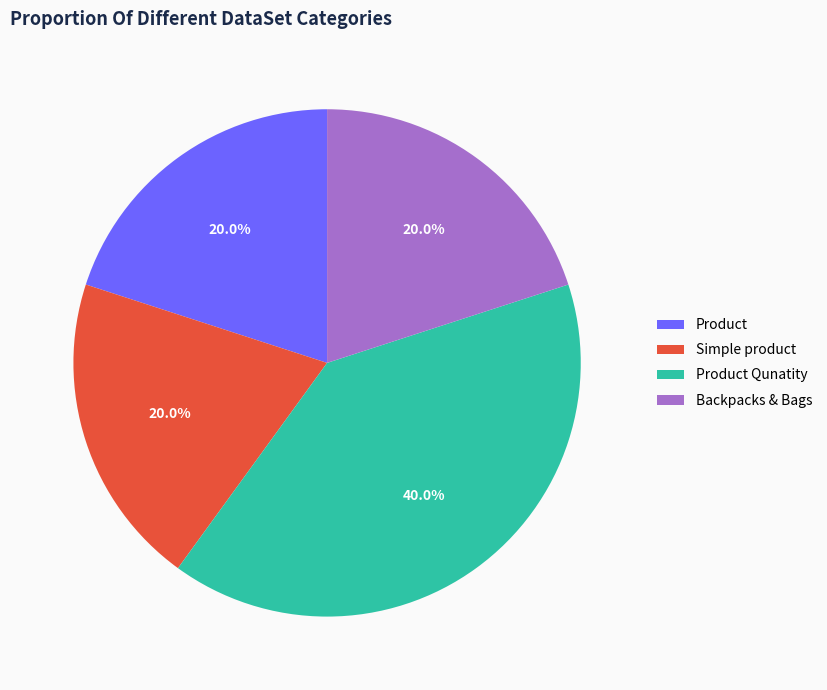

The Product Qunatity slice represents 40% of the pie. True or false?

True